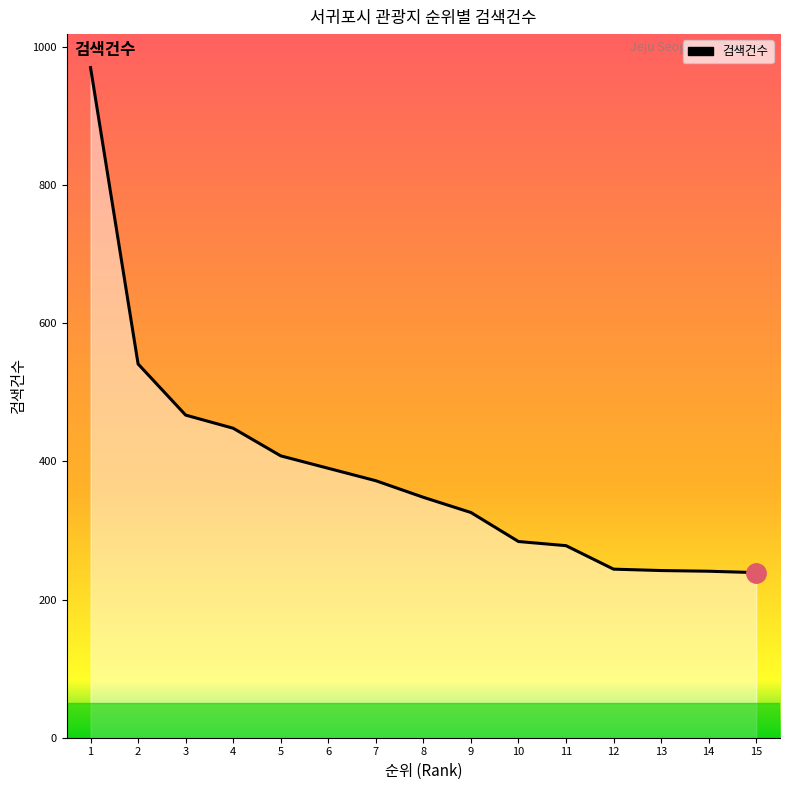

What is the change in value from 1 to 12?

-726